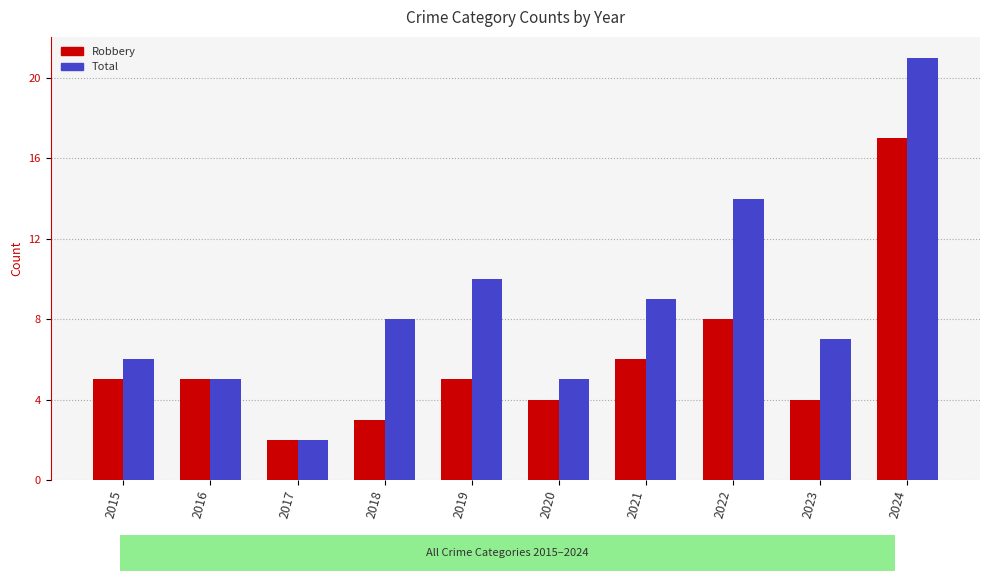

List the series in order of their overall mean, highest first.

Total, Robbery